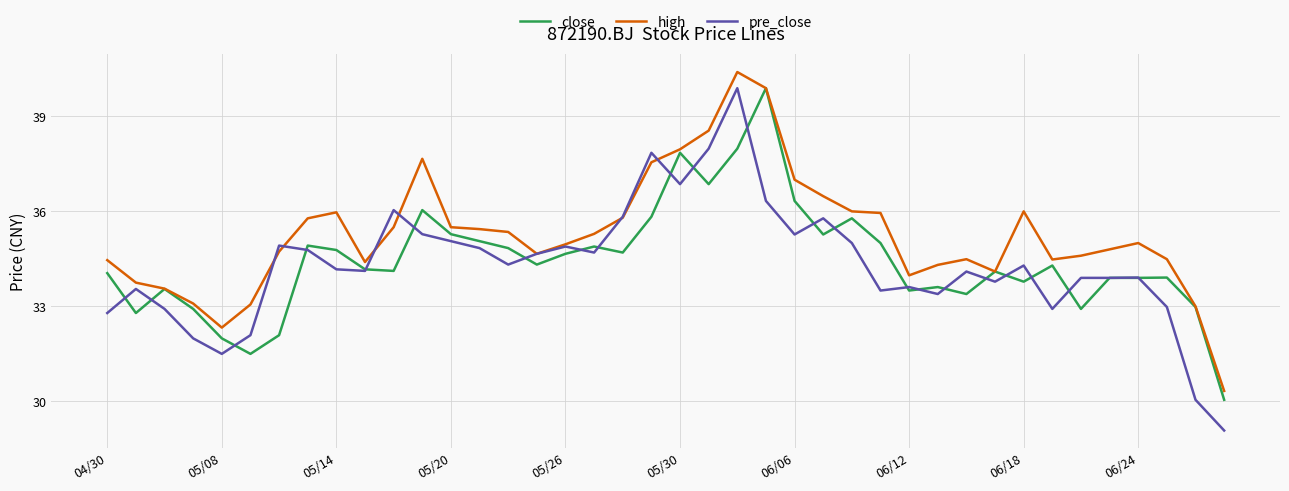

What is the highest value of the pre_close series?

39.9